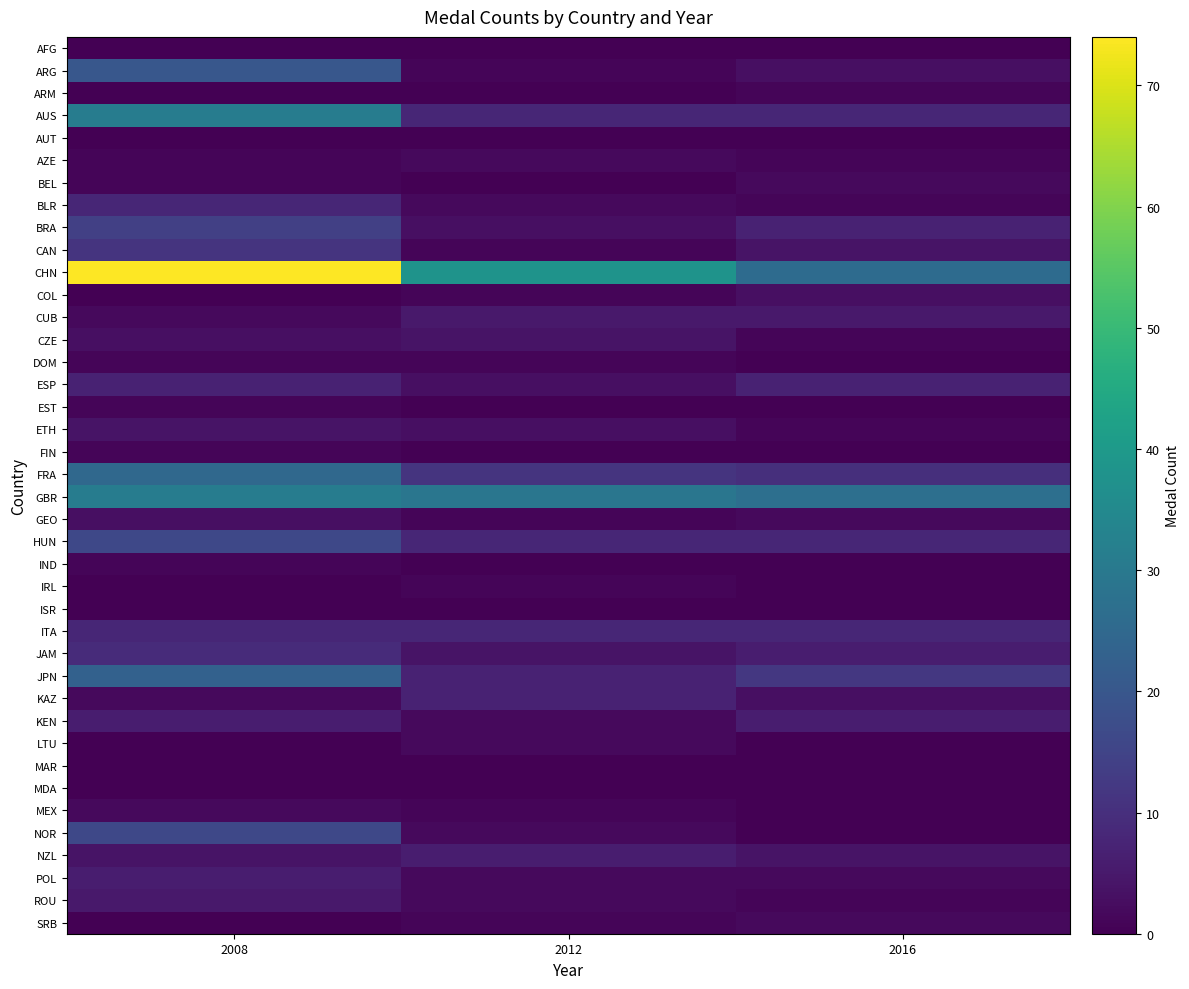

Reading right to left, transcribe all the data shown in this chart.

AFG: 2016=0	2012=0	2008=0
ARG: 2016=3	2012=1	2008=20
ARM: 2016=1	2012=0	2008=0
AUS: 2016=8	2012=8	2008=31
AUT: 2016=0	2012=0	2008=0
AZE: 2016=1	2012=2	2008=1
BEL: 2016=2	2012=0	2008=1
BLR: 2016=1	2012=2	2008=8
BRA: 2016=7	2012=3	2008=14
CAN: 2016=4	2012=1	2008=11
CHN: 2016=26	2012=38	2008=74
COL: 2016=3	2012=1	2008=0
CUB: 2016=5	2012=5	2008=2
CZE: 2016=1	2012=4	2008=3
DOM: 2016=0	2012=1	2008=1
ESP: 2016=7	2012=3	2008=7
EST: 2016=0	2012=0	2008=1
ETH: 2016=1	2012=3	2008=4
FIN: 2016=0	2012=0	2008=1
FRA: 2016=10	2012=11	2008=25
GBR: 2016=27	2012=29	2008=31
GEO: 2016=2	2012=1	2008=3
HUN: 2016=8	2012=8	2008=16
IND: 2016=0	2012=0	2008=1
IRL: 2016=0	2012=1	2008=0
ISR: 2016=0	2012=0	2008=0
ITA: 2016=8	2012=8	2008=8
JAM: 2016=6	2012=4	2008=9
JPN: 2016=12	2012=7	2008=23
KAZ: 2016=3	2012=7	2008=2
KEN: 2016=6	2012=2	2008=6
LTU: 2016=0	2012=2	2008=0
MAR: 2016=0	2012=0	2008=0
MDA: 2016=0	2012=0	2008=0
MEX: 2016=0	2012=1	2008=2
NOR: 2016=0	2012=2	2008=16
NZL: 2016=4	2012=6	2008=4
POL: 2016=2	2012=2	2008=6
ROU: 2016=1	2012=2	2008=5
SRB: 2016=2	2012=1	2008=0